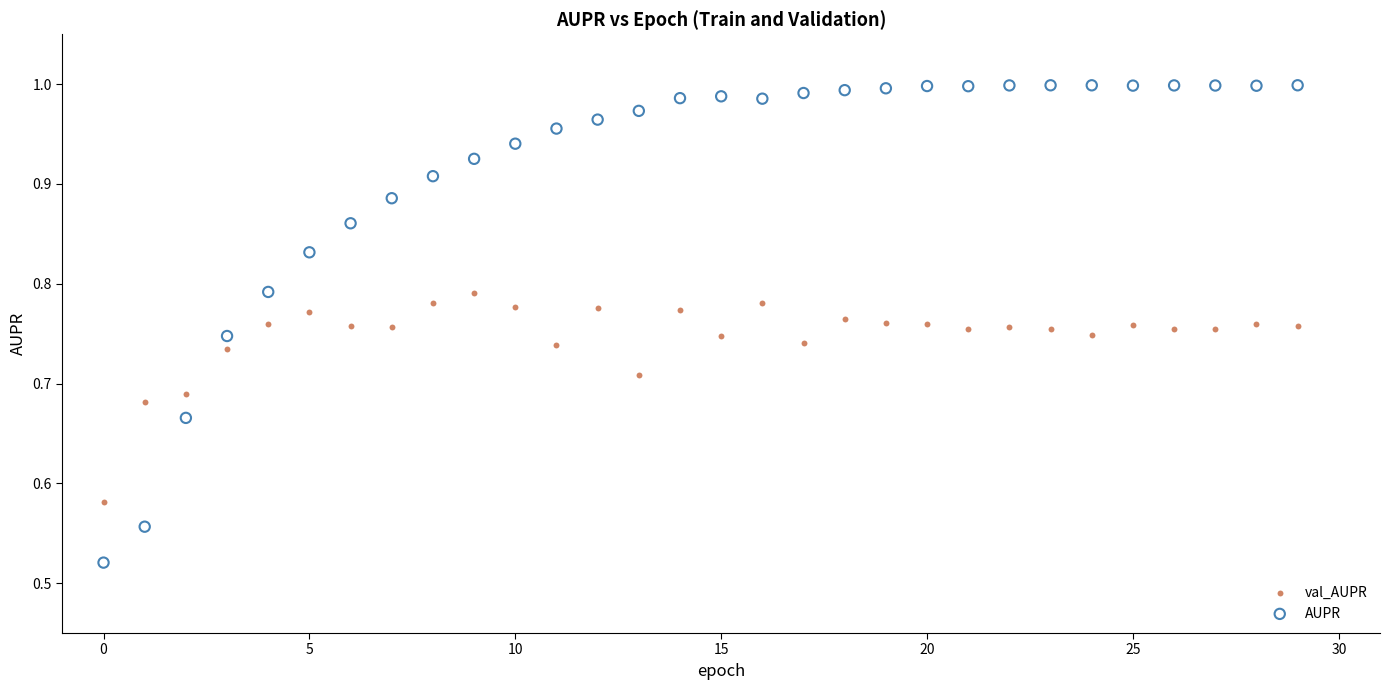

What are all the series names shown in the legend?

val_AUPR, AUPR